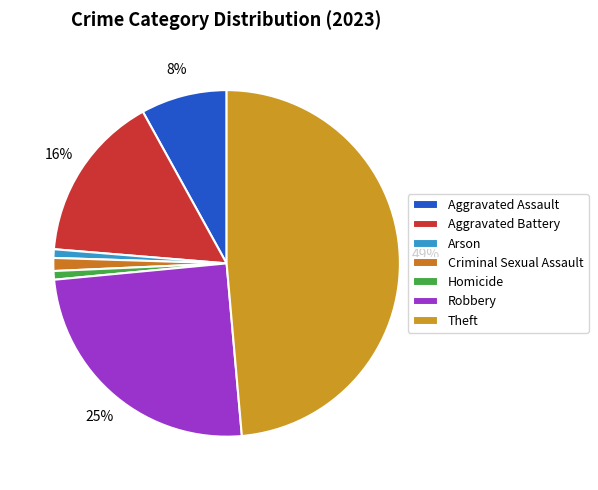

What is the change in value from Aggravated Assault to Arson?

-18